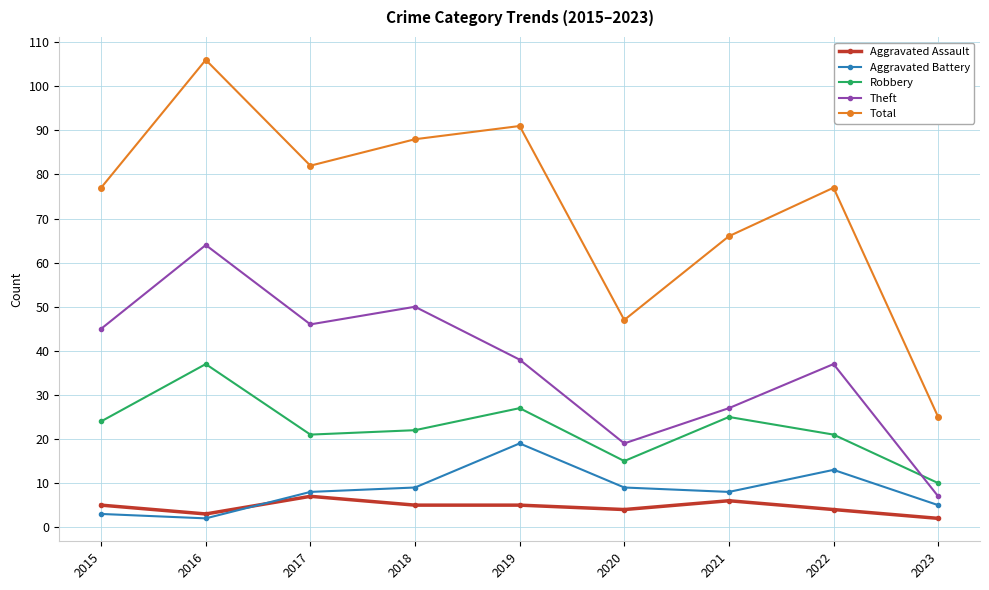

Which series has the largest total across all categories?

Total